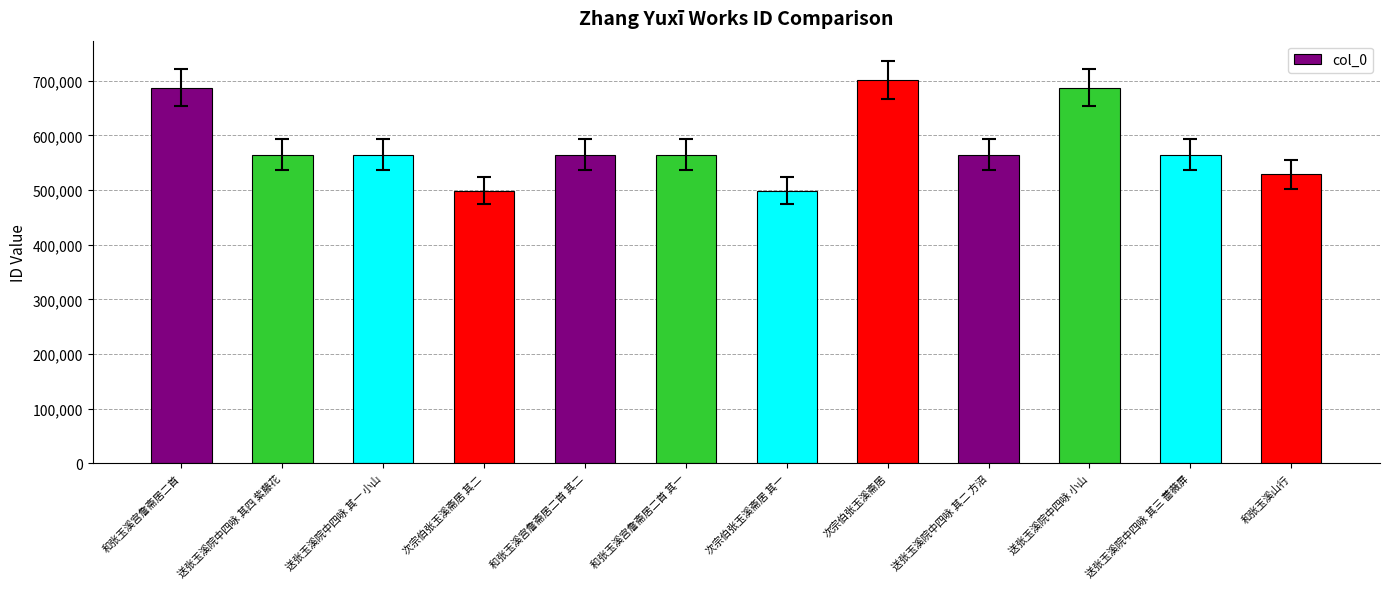

What is the label of the 2nd bar from the left?

送张玉溪院中四咏 其四 紫藤花